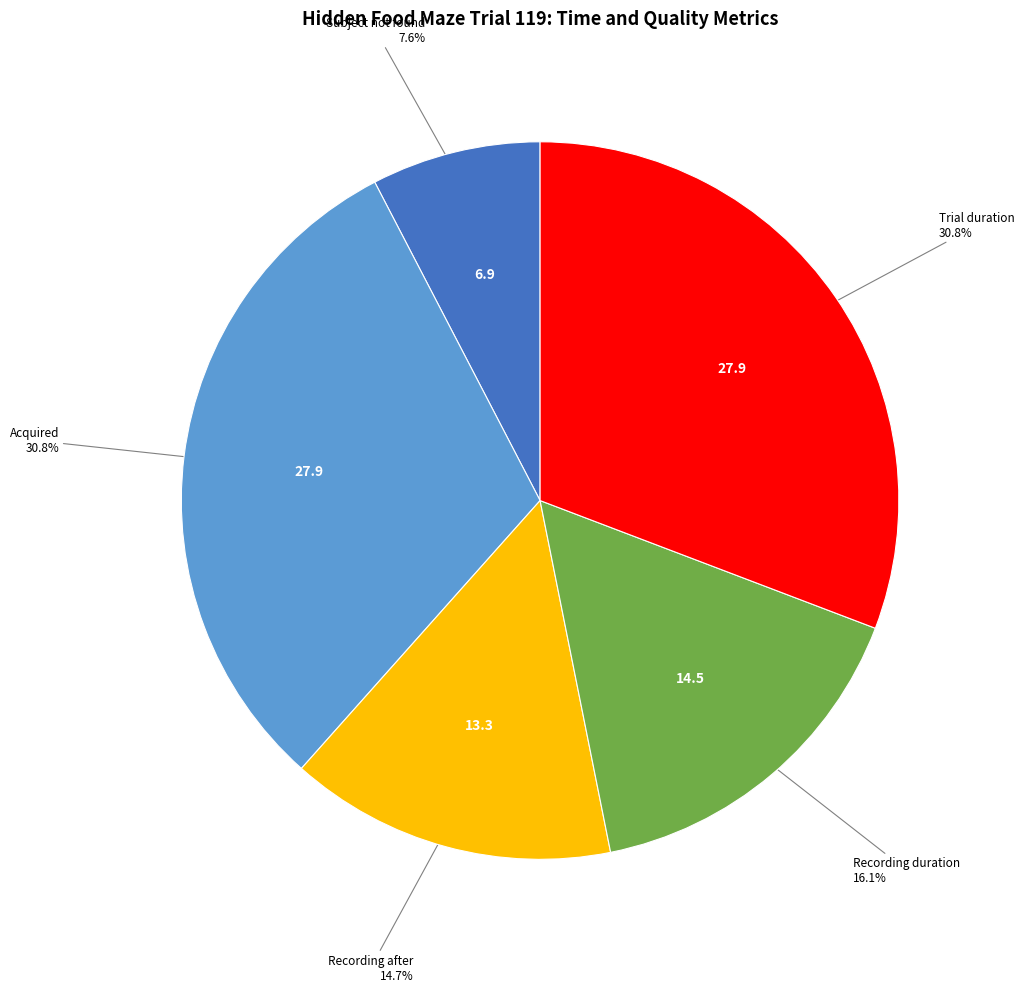

Which category has the smallest portion of the pie?

Subject not found